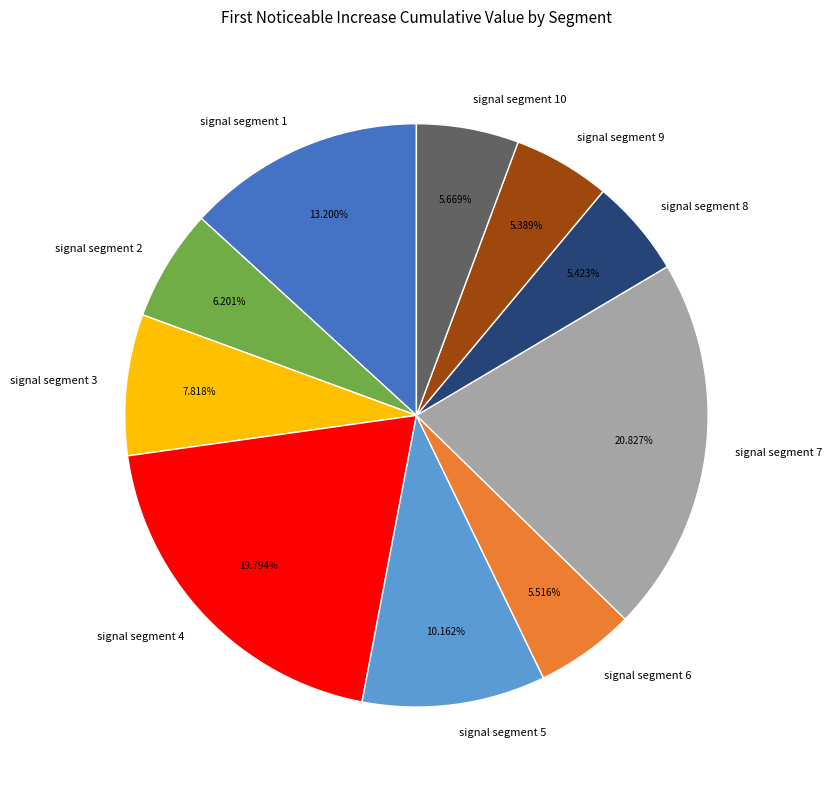

How many slices are in this pie chart?

10